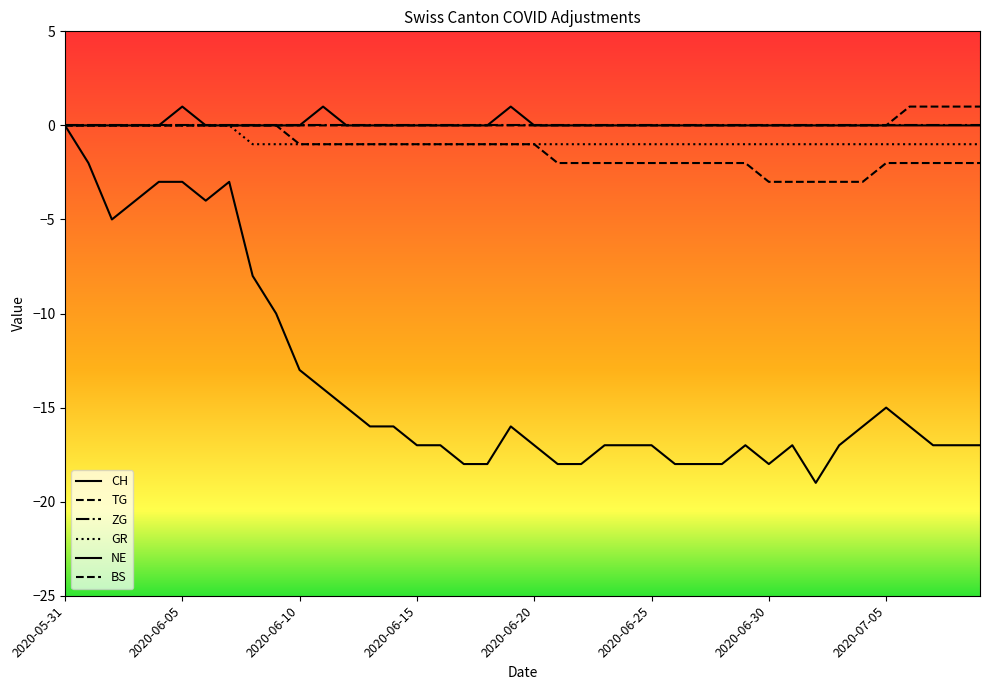

What is the difference between the maximum and minimum values in the GR series?

1